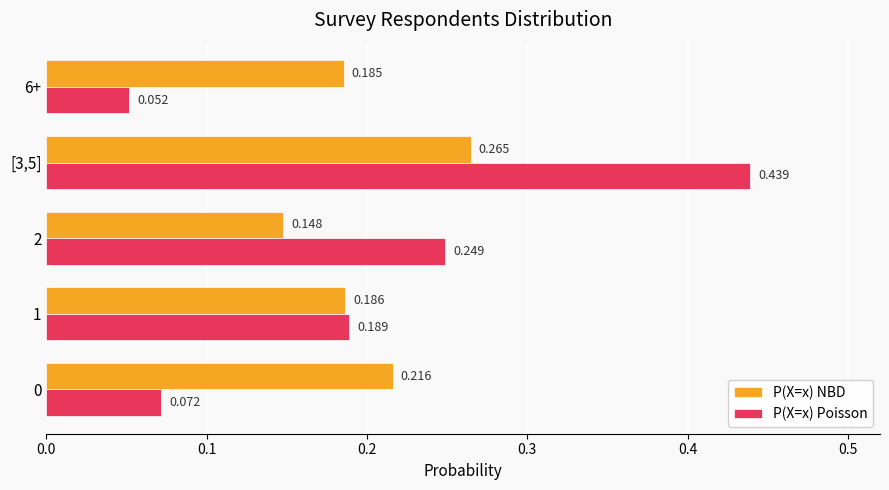

Which series has the largest range (max minus min)?

P(X=x) Poisson